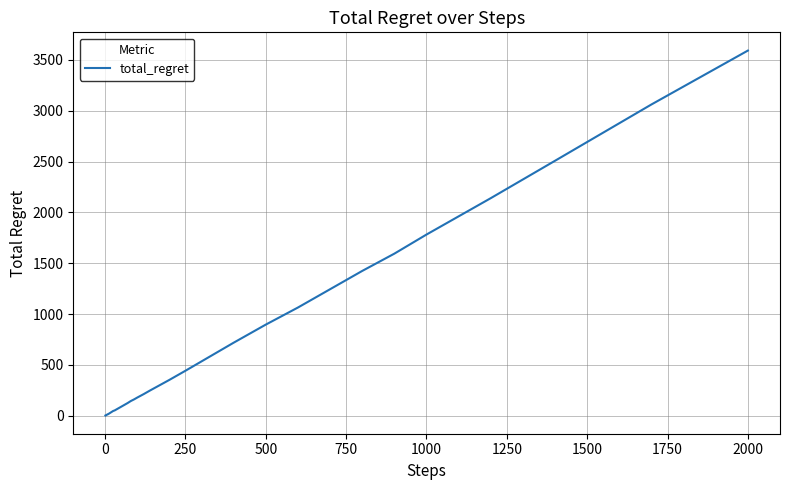

What is the difference between the maximum and minimum values?

3590